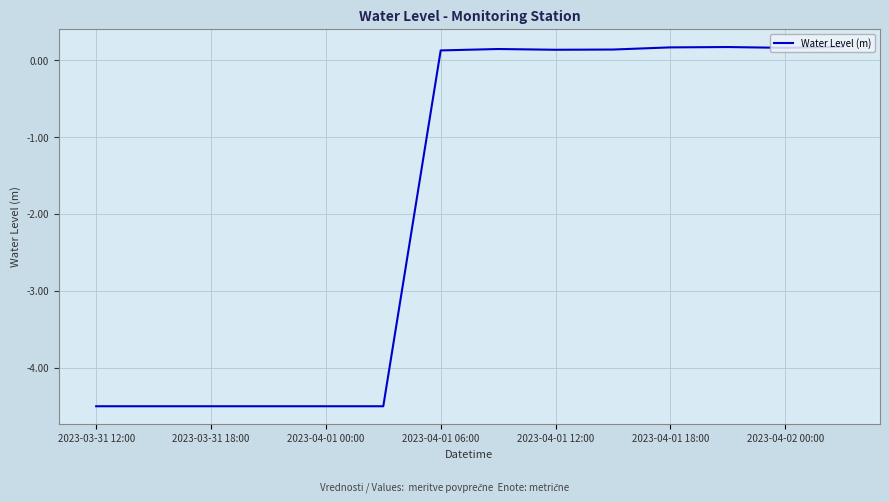

Which label corresponds to the smallest value in the chart?

2023-03-31 12:00